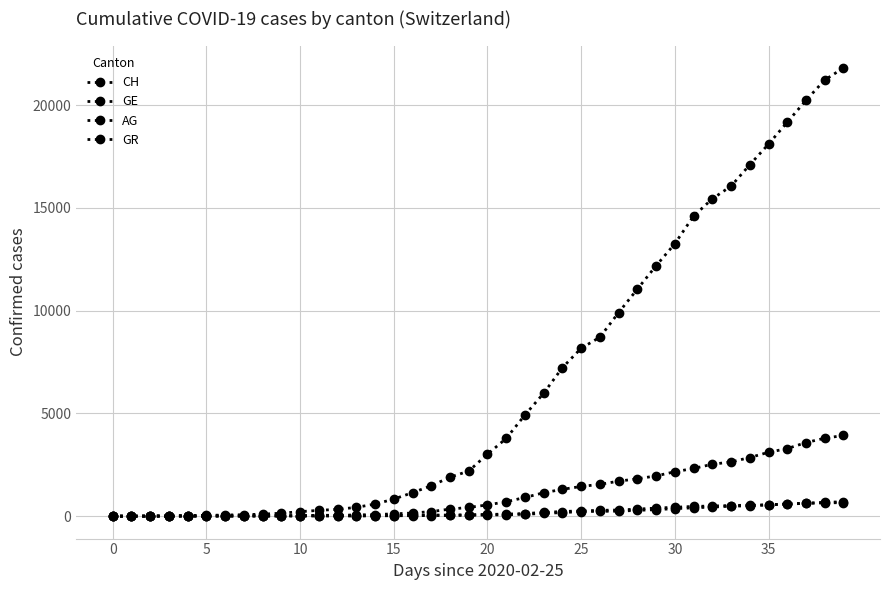

How many data points does each series have?

40